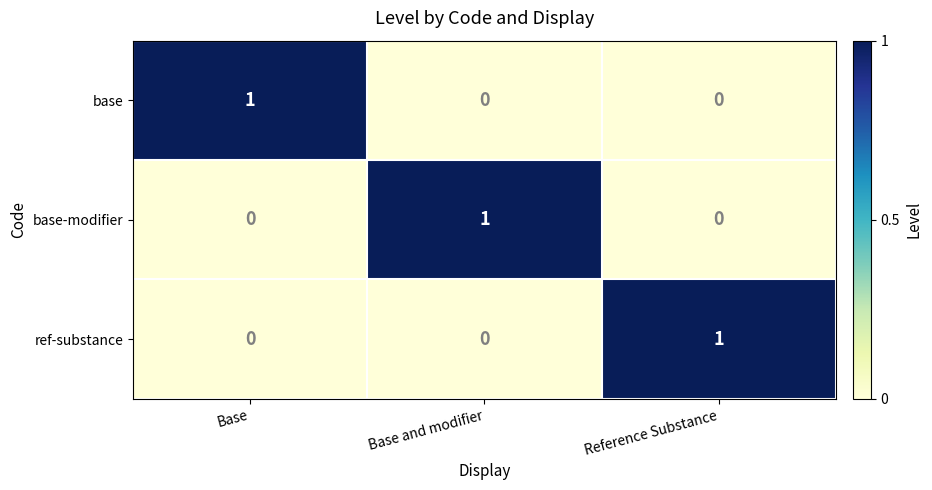

At how many categories does at least one series exceed 0?

3